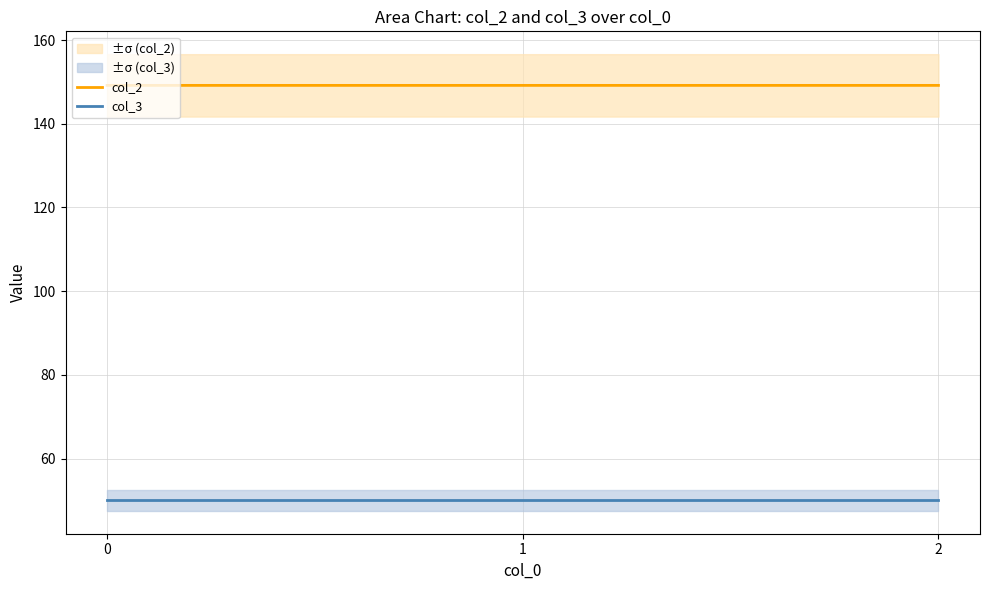

List the series in order of their overall mean, lowest first.

col_3, col_2